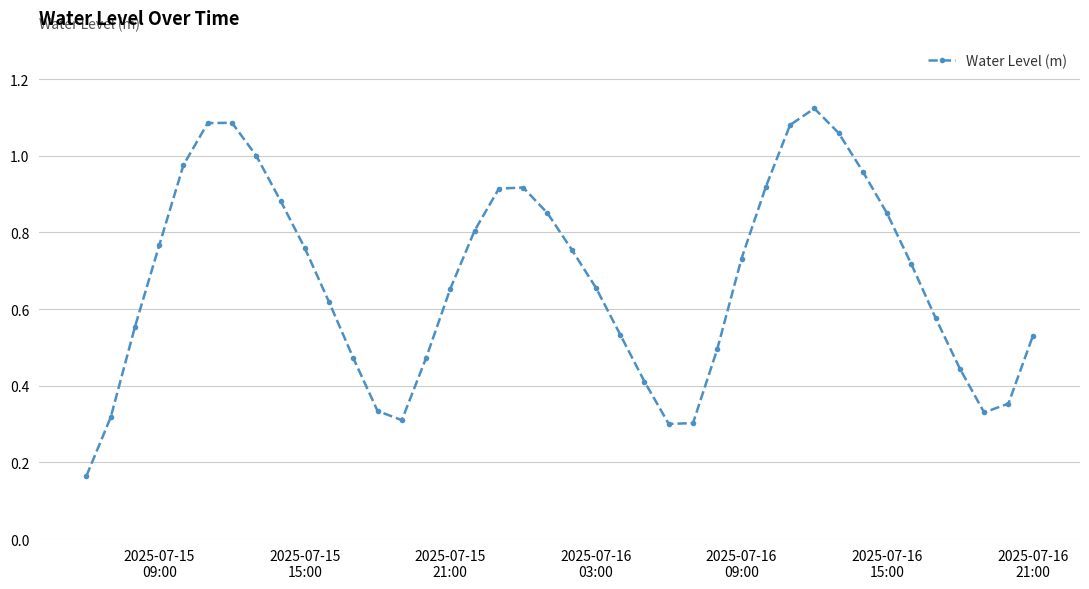

True or false: the data has more than 1 interior local peaks.

True